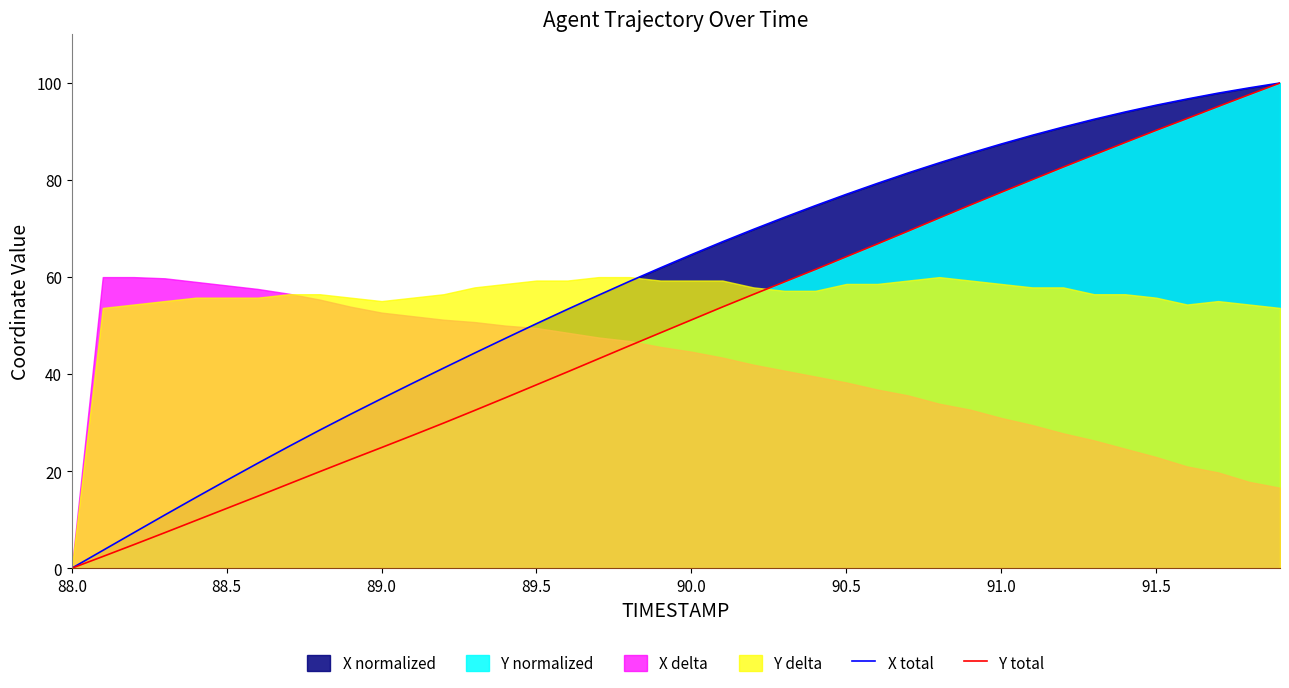

At which label does X total reach its minimum?

88.0